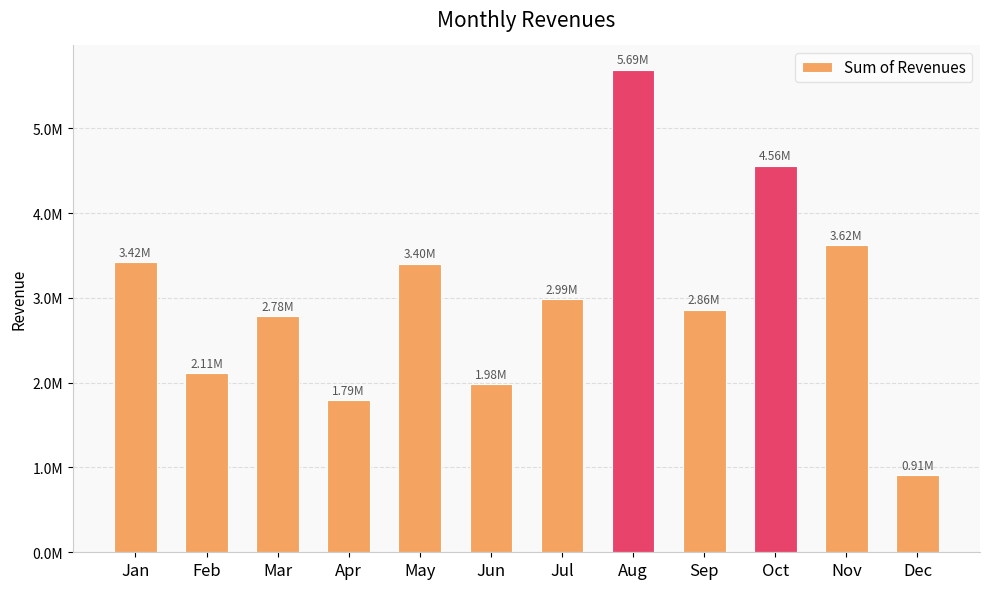

What is the value of the 12th bar from the left?

911242.5